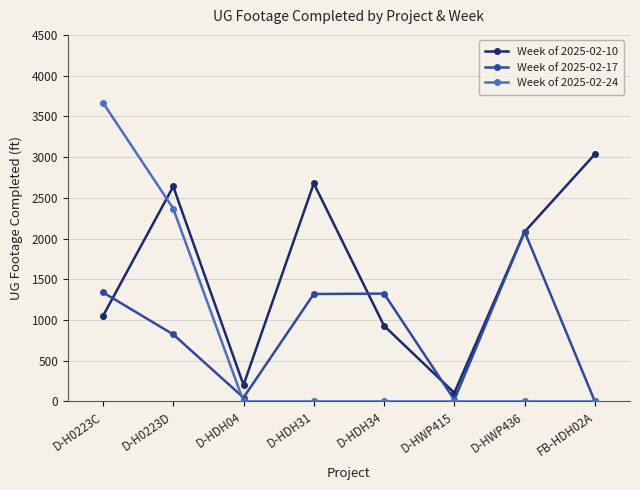

What is the difference between the highest and lowest values at FB-HDH02A?

3035